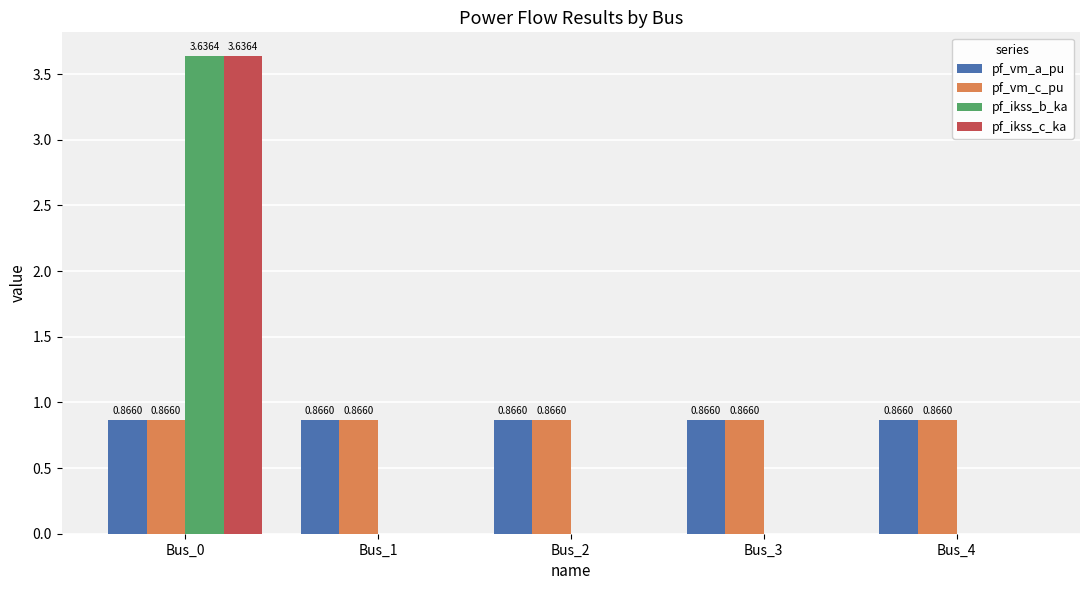

Is it true that pf_vm_c_pu equals 0.3 at Bus_0?

False